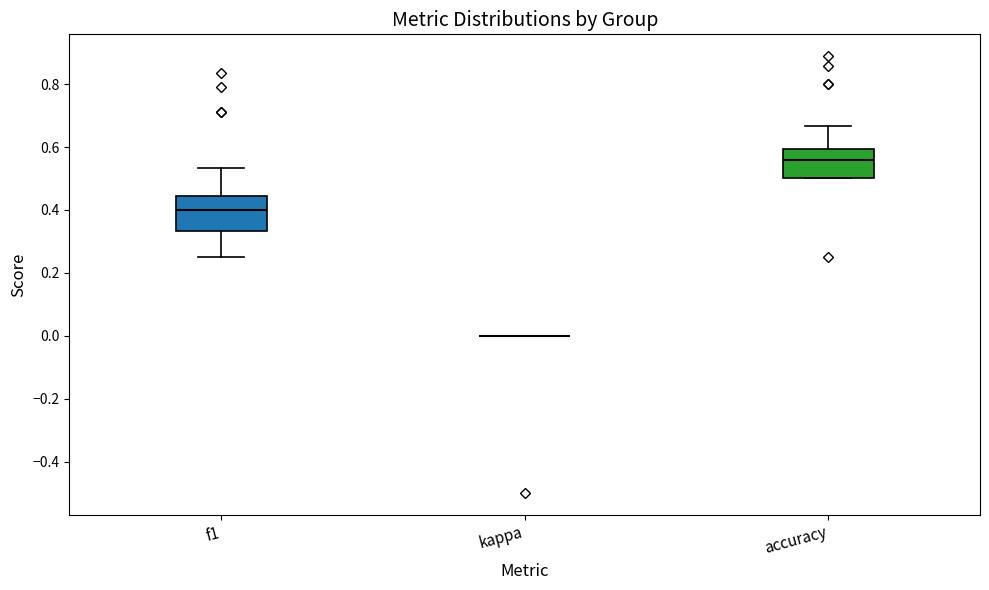

Reading left to right, read every box against the y-axis: the position of its median line, the range the box covers, and the ends of its whiskers. The values are not printed on the chart, so give them approximately, as read against the axis.

f1: median 0.40, box 0.34 to 0.44, whiskers 0.26 to 0.54
kappa: box collapsed to a line at 0.00, whiskers 0.00 to 0.00
accuracy: median 0.56, box 0.50 to 0.60, whiskers 0.50 to 0.66